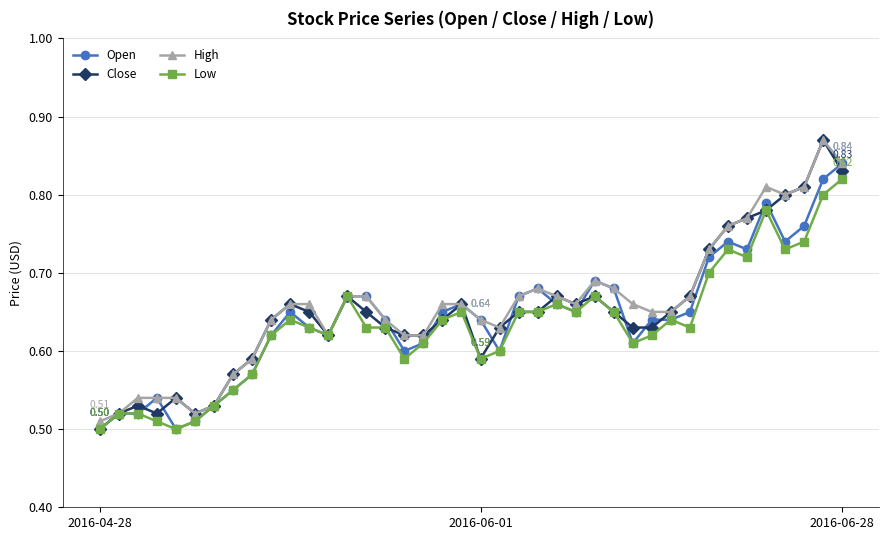

Which series has the widest spread of values?

Close